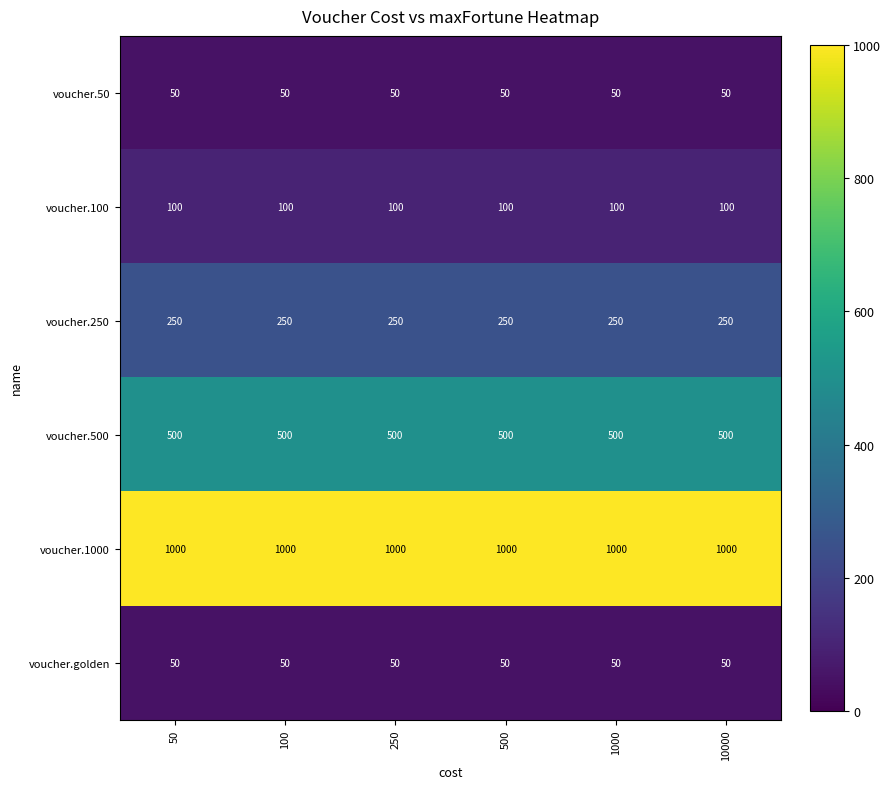

Is it true that voucher.100 equals 134 at 50?

False